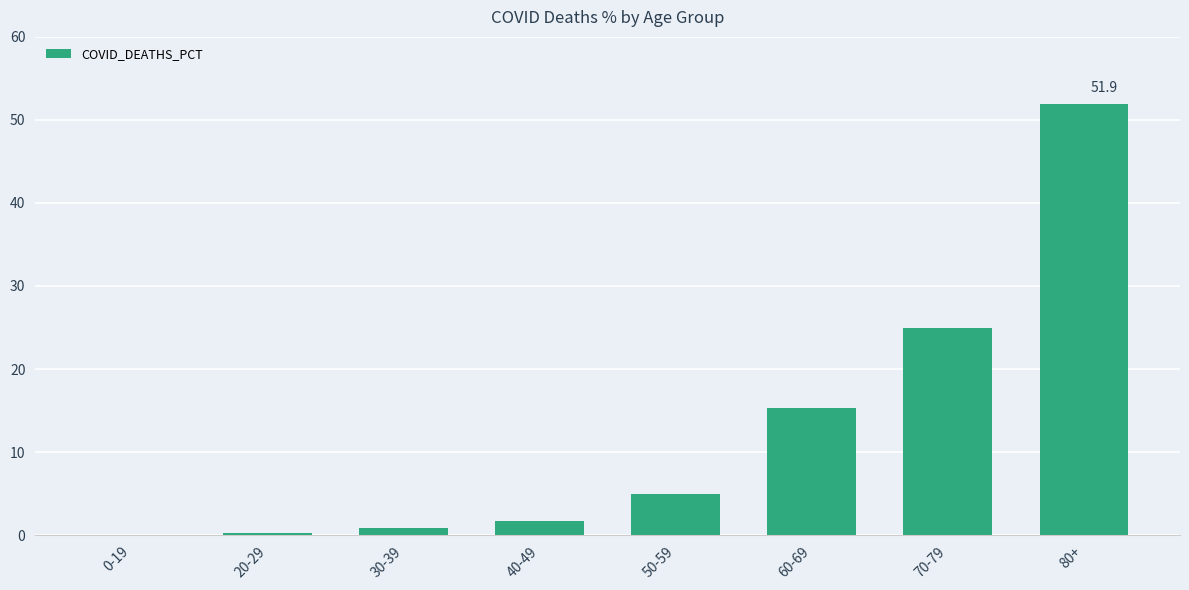

Which label corresponds to the largest value in the chart?

80+